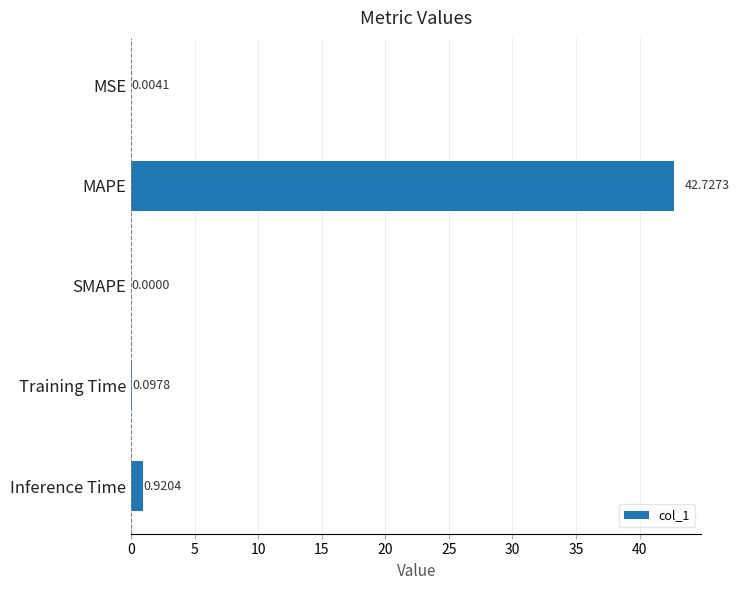

What is the sum of all values?

43.7